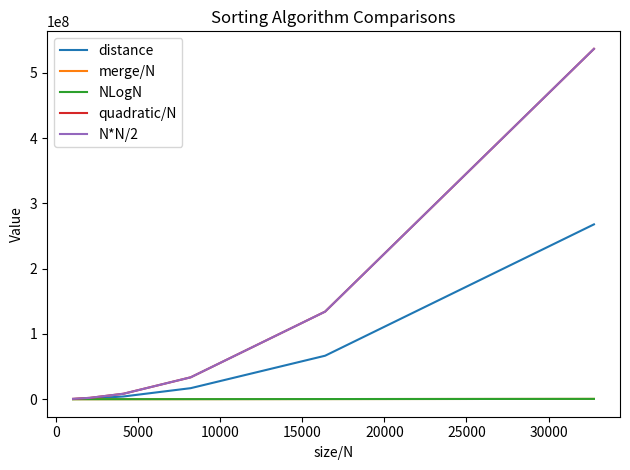

Does the chart display data point markers on the line(s)?

No